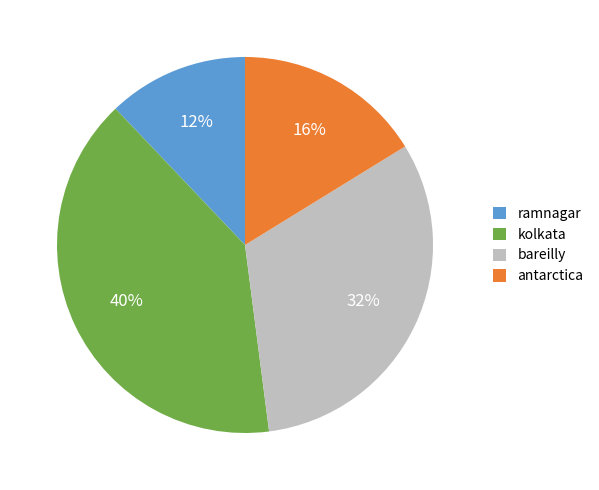

Is the sum of kolkata and bareilly greater than half?

Yes